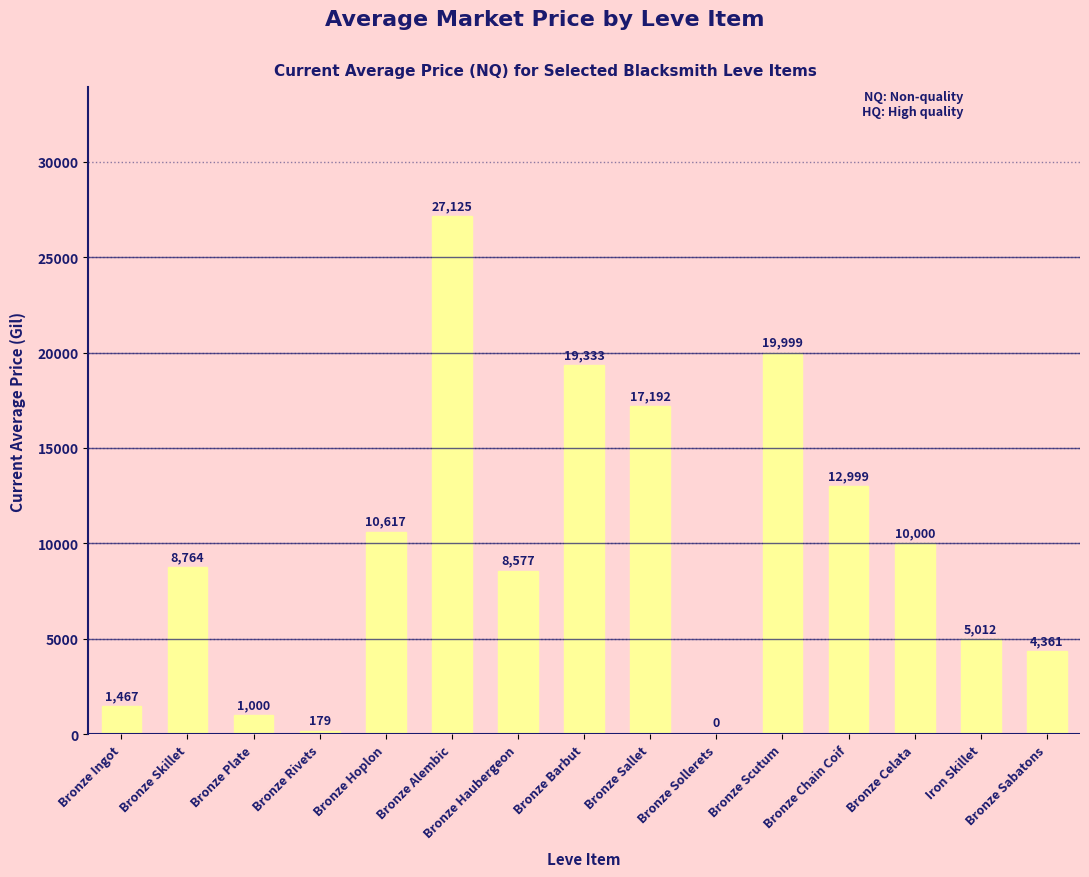

The value at Bronze Sabatons is 4361.2. True or false?

True